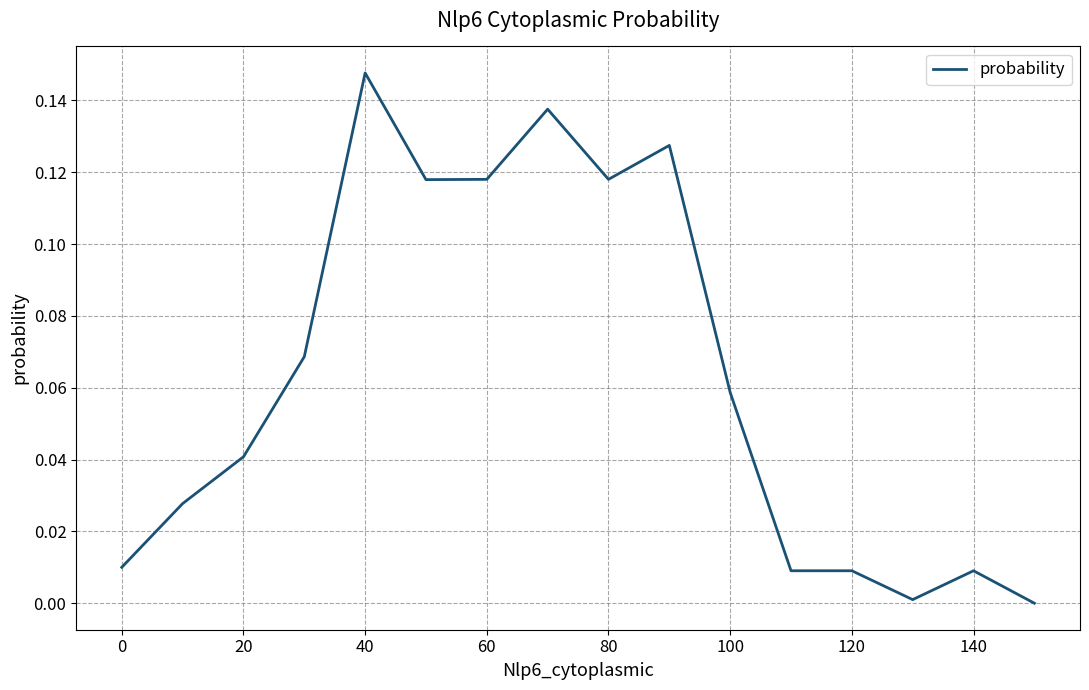

Does the chart display data point markers on the line(s)?

No